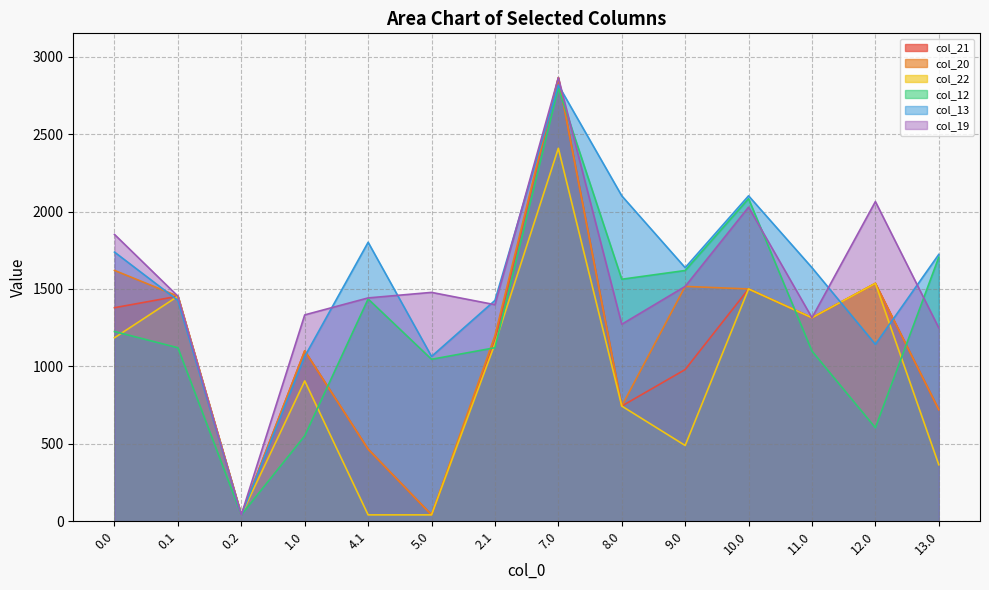

Does the chart have visible grid lines?

Yes